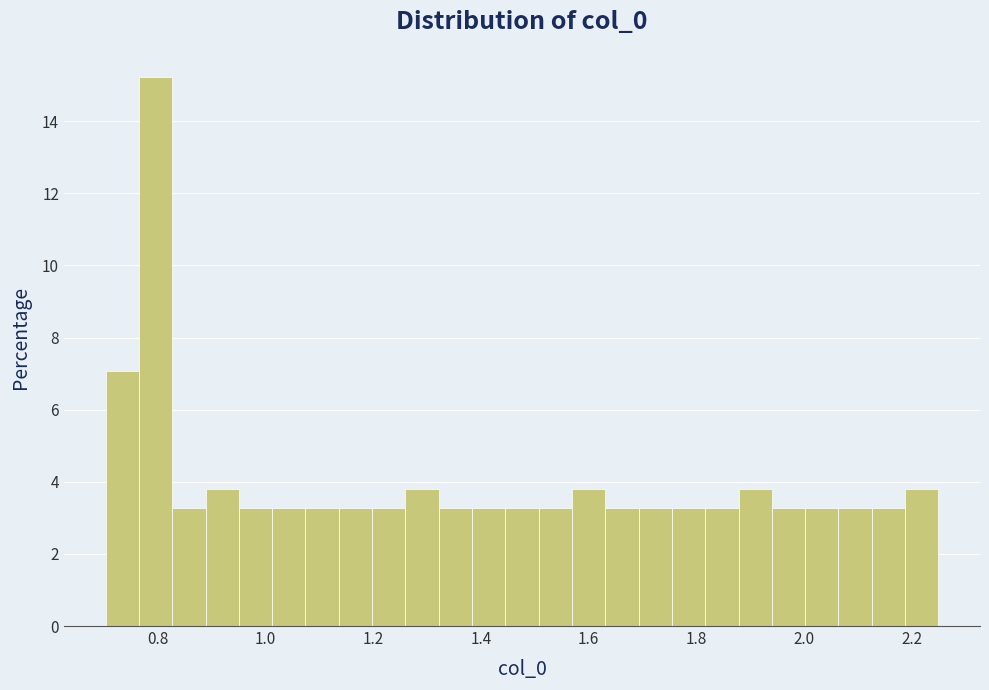

Around what value on the x-axis is the tallest bar? Give the approximate position of its centre, as read against the axis.

0.80